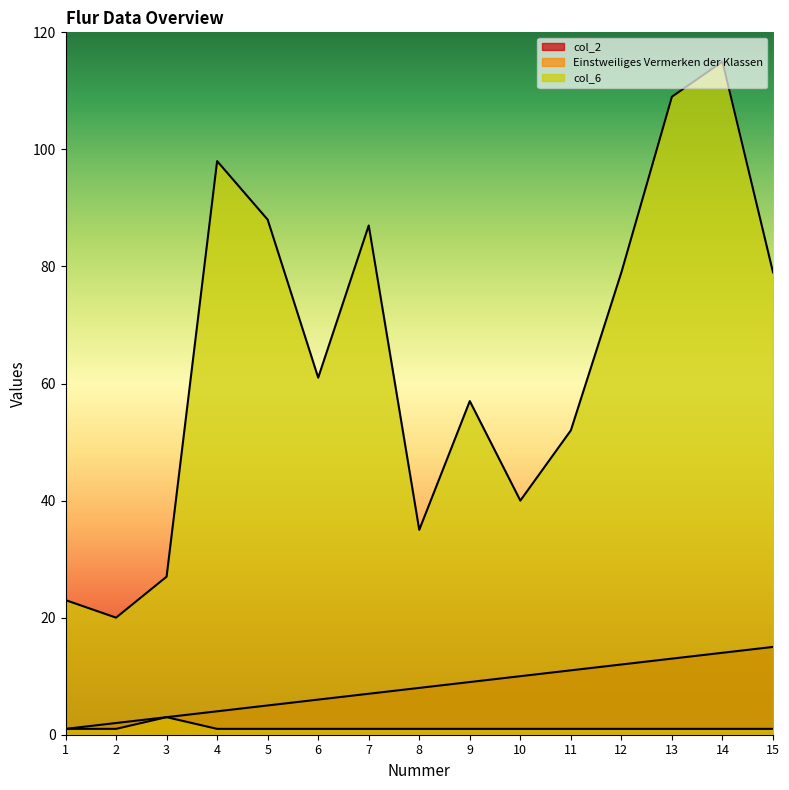

What is the total value across all series at 8?

44